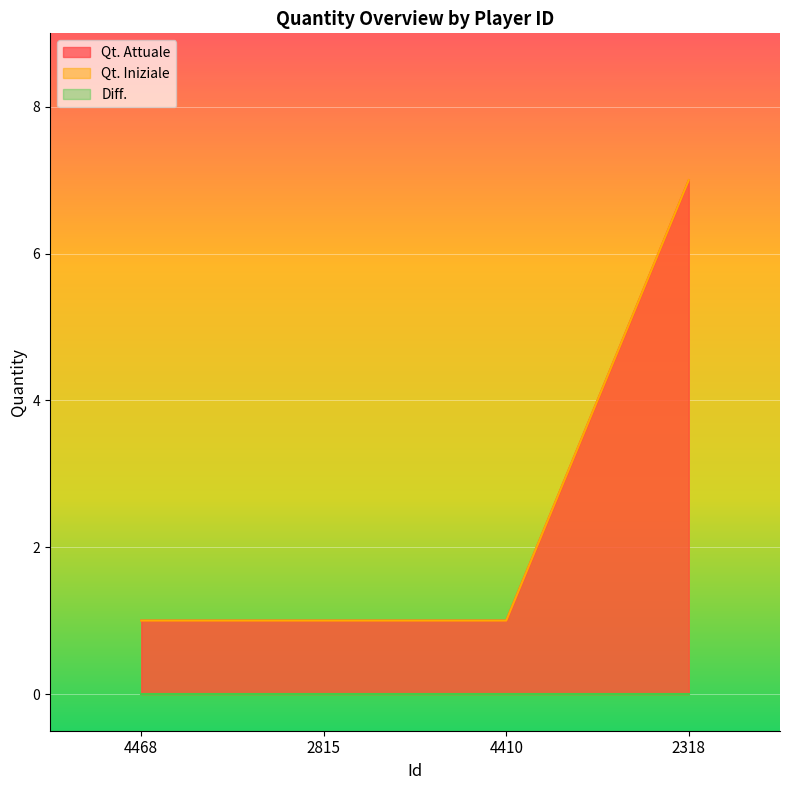

Where is Qt. Attuale nearest to the value 4?

4468